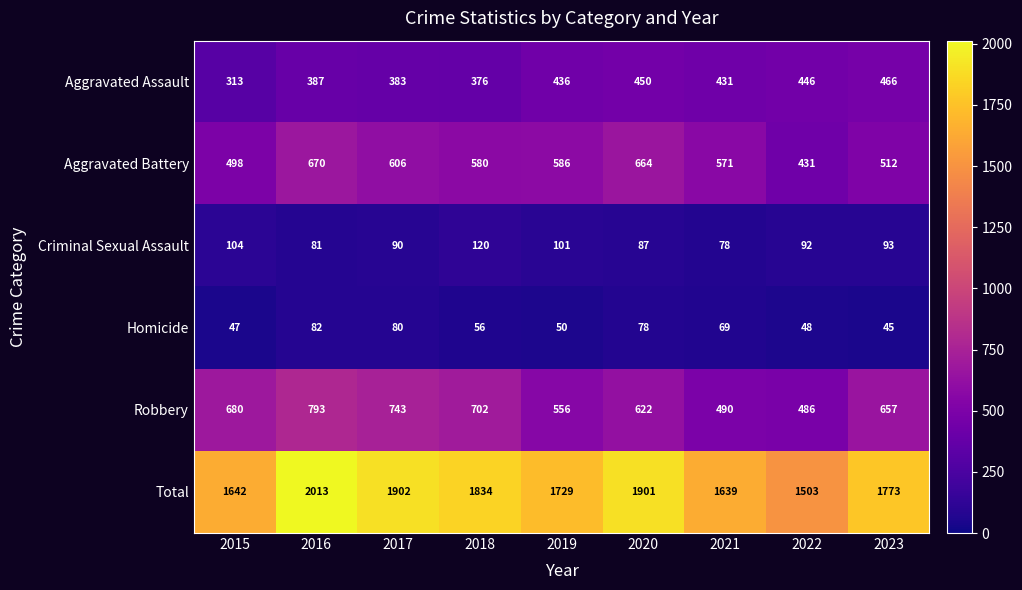

Which series has the largest total across all categories?

Total